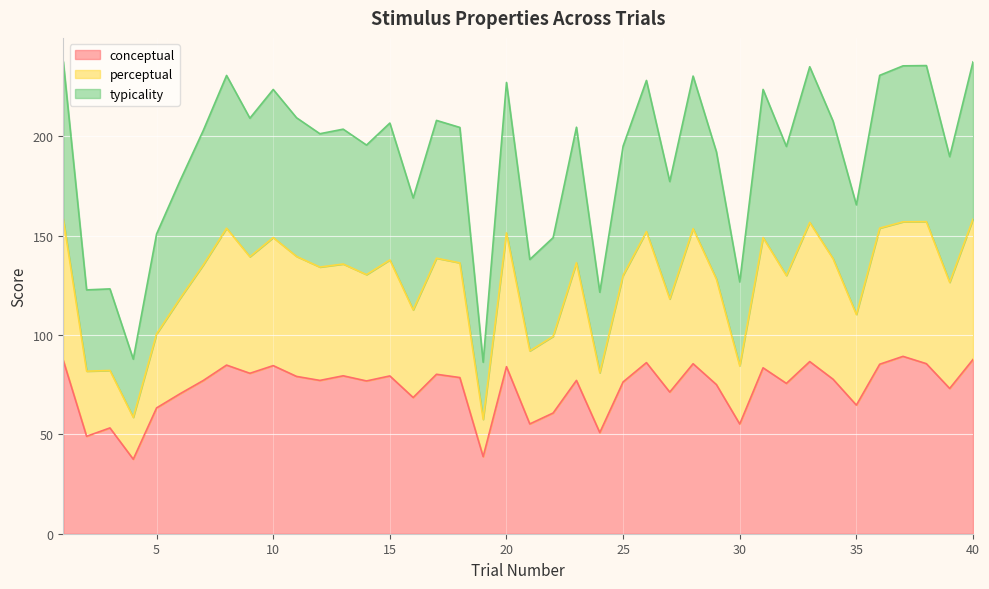

What is the spread (max minus min) of values at 23?

127.4